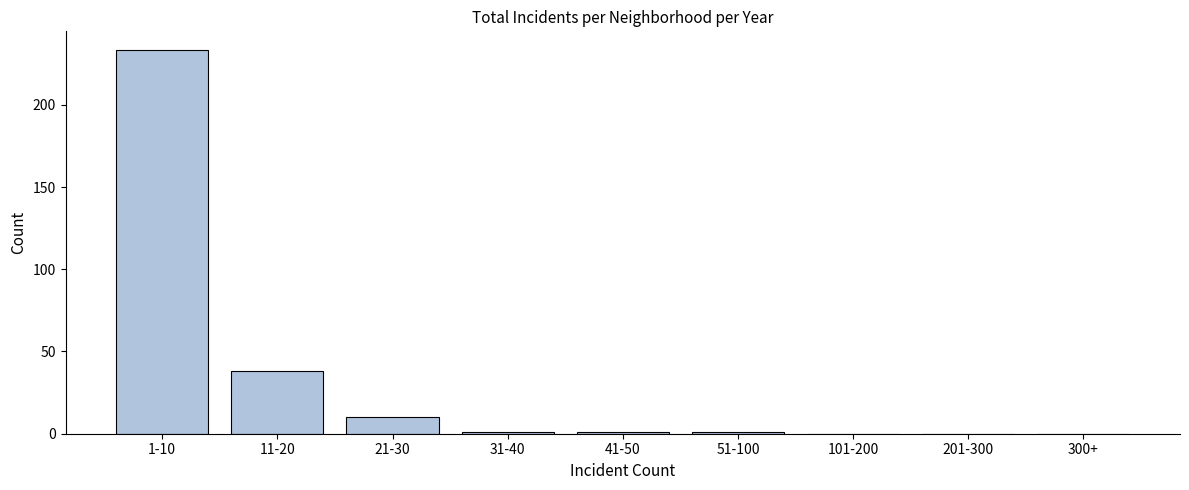

Reading left to right, list all the values displayed in this chart.

1-10=233	11-20=38	21-30=10	31-40=1	41-50=1	51-100=1	101-200=0	201-300=0	300+=0